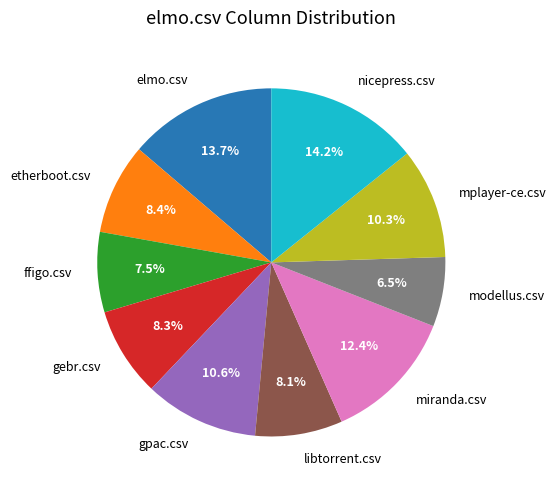

What percentage is the elmo.csv slice, to the nearest percent?

14%